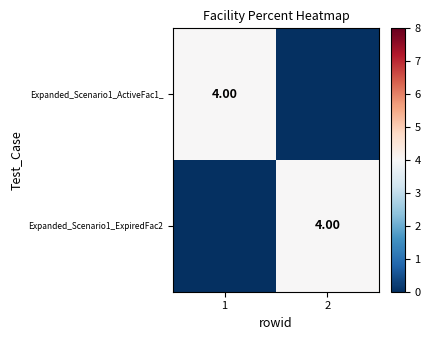

What is the average value of the Expanded_Scenario1_ActiveFac1_ series?

2